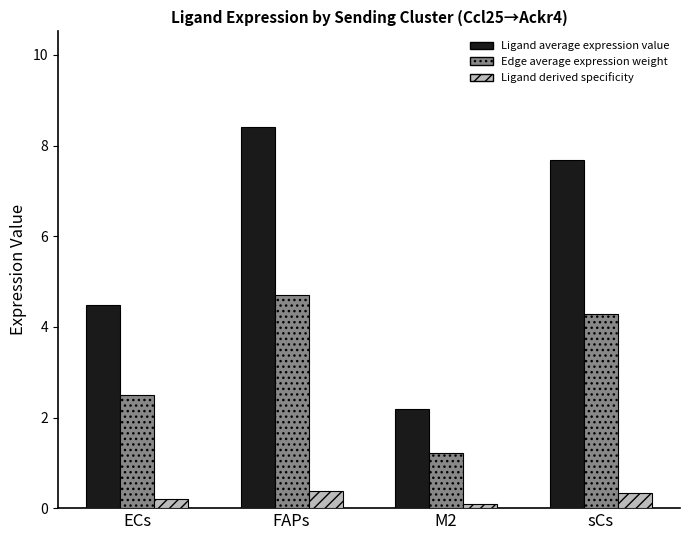

What is the average value of the Edge average expression weight series?

3.2